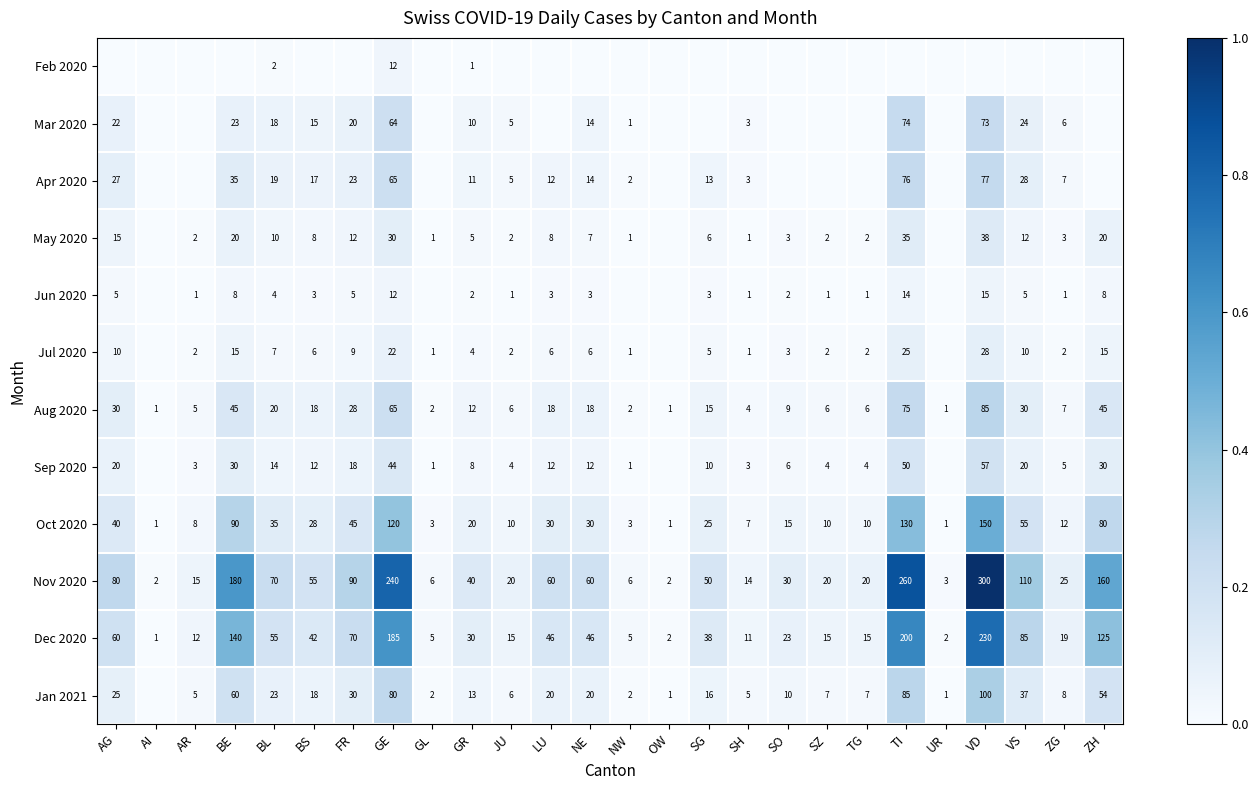

At which label does Nov 2020 first exceed 50?

AG